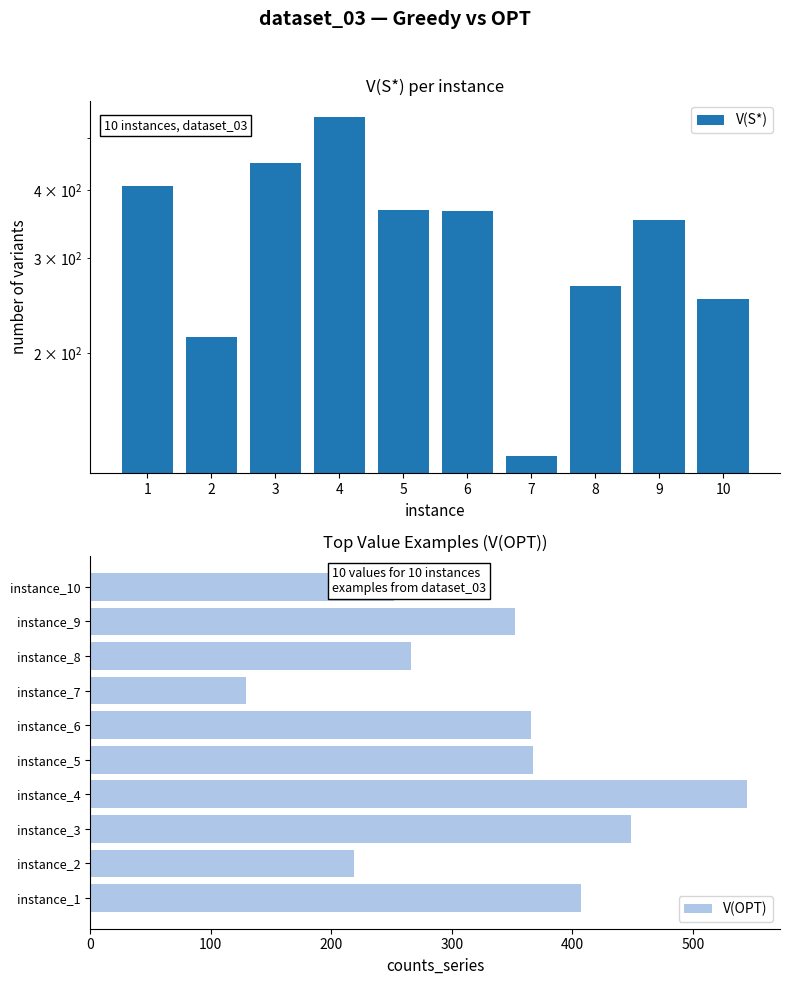

Which series has the largest total across all categories?

V(OPT)